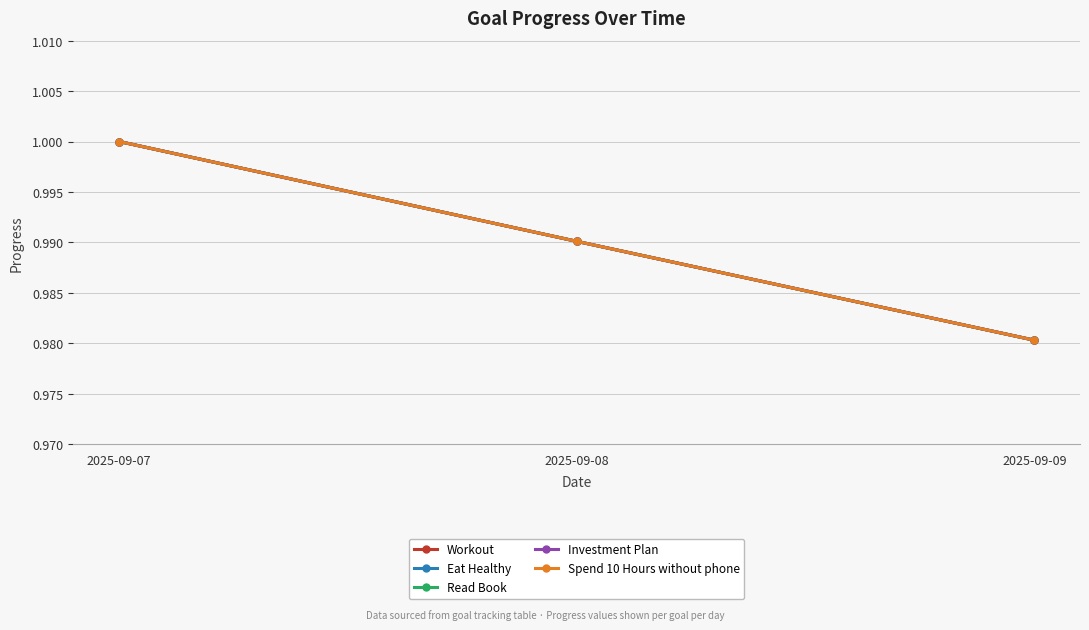

Reading left to right, extract all data points from this chart.

Workout: 1.0	1.0	1.0
Eat Healthy: 1.0	1.0	1.0
Read Book: 1.0	1.0	1.0
Investment Plan: 1.0	1.0	1.0
Spend 10 Hours without phone: 1.0	1.0	1.0